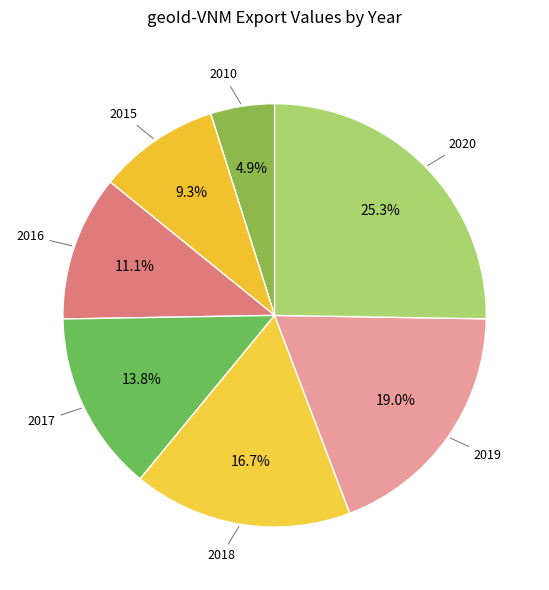

Count the number of slices in the pie.

7